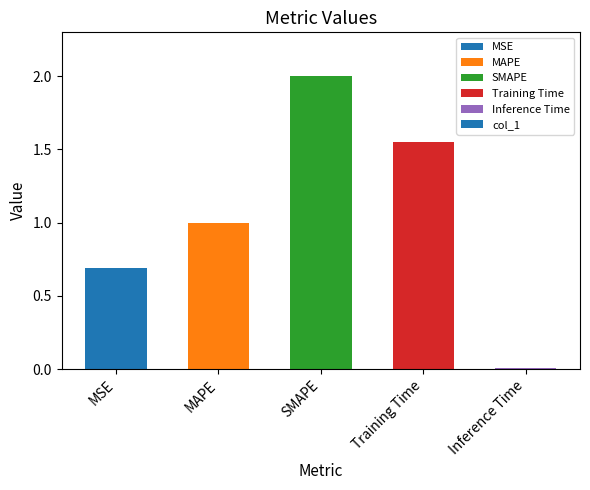

Does the chart contain stacked bars?

No